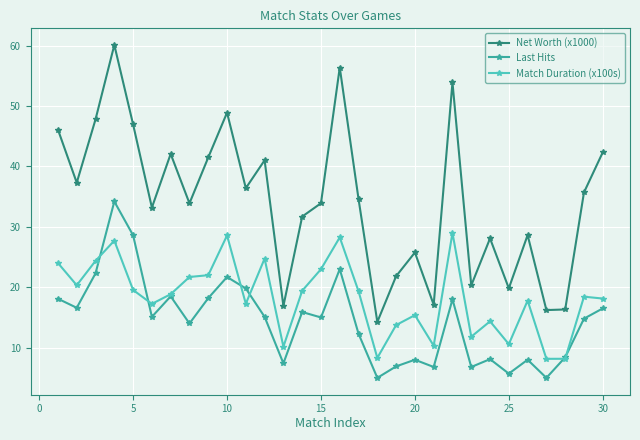

What is the value of the Match Duration (x100s) point at the 11th from the left?

17.3